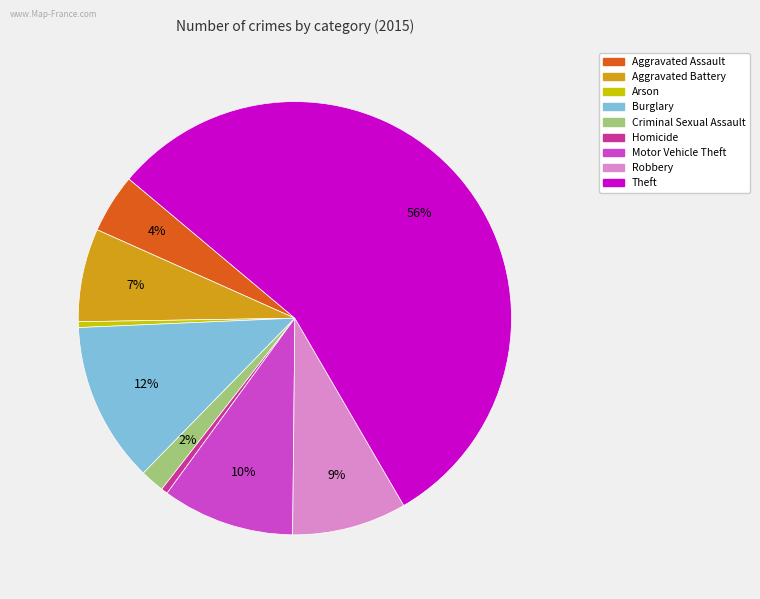

Is the sum of Arson and Motor Vehicle Theft greater than half?

No